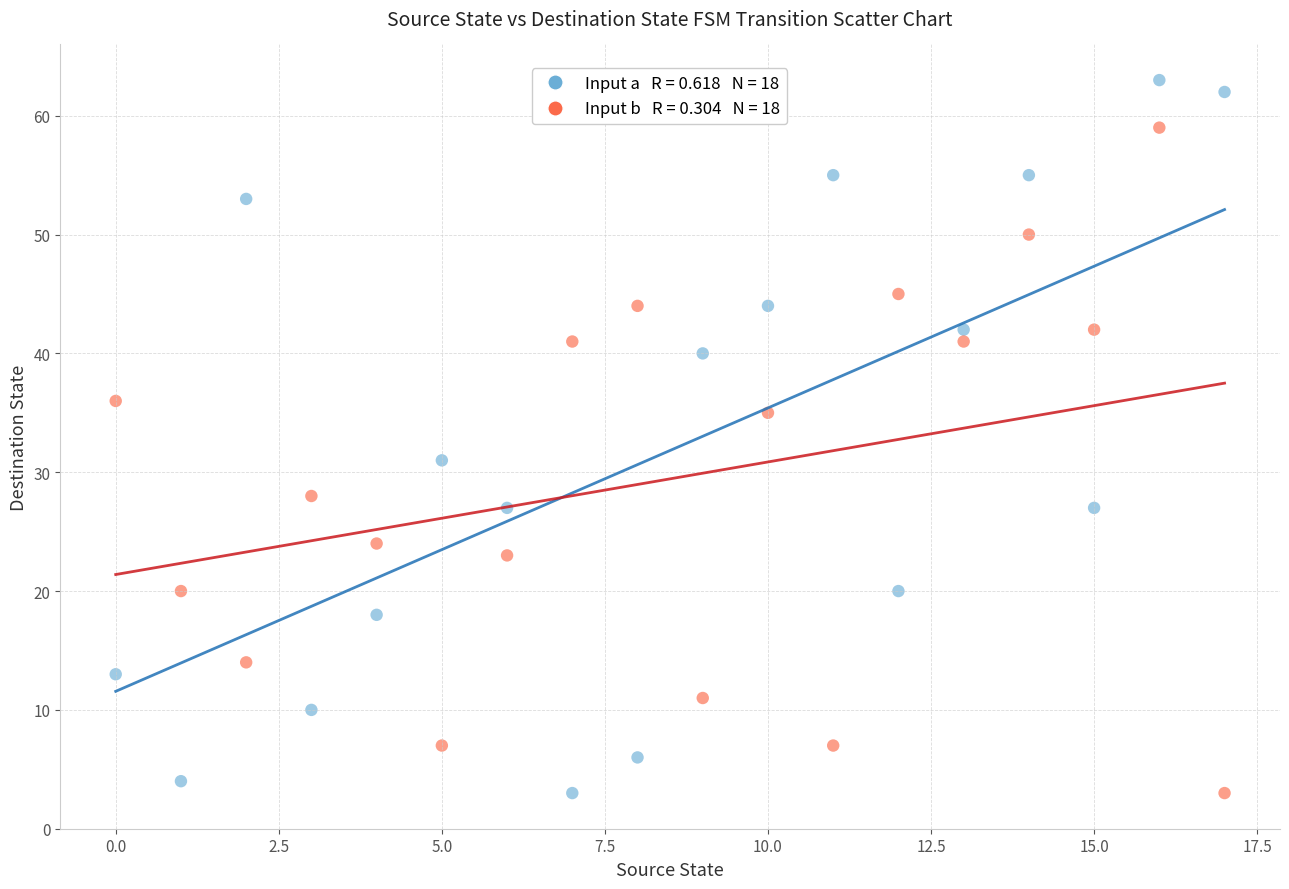

Across all data points, what is the range of Y values (max minus min)?

60